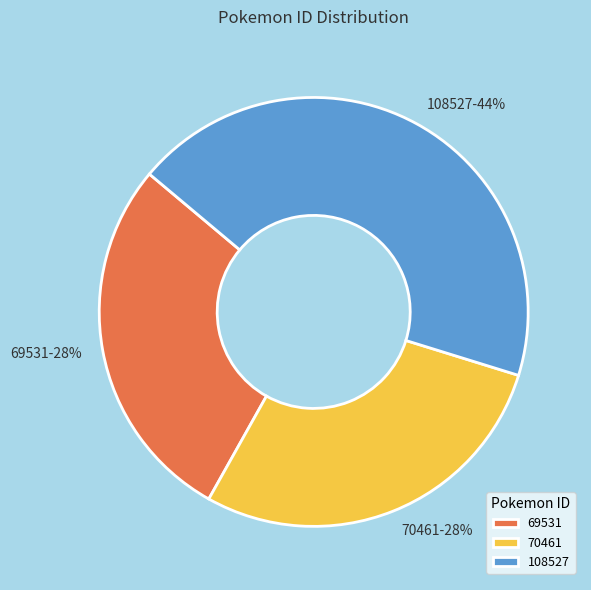

Is there any slice that represents more than half of the pie?

No